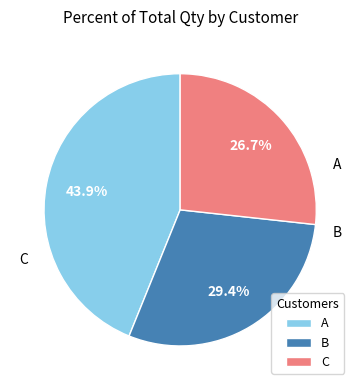

To the nearest percent, what is the difference between the largest and smallest slice percentages?

17%